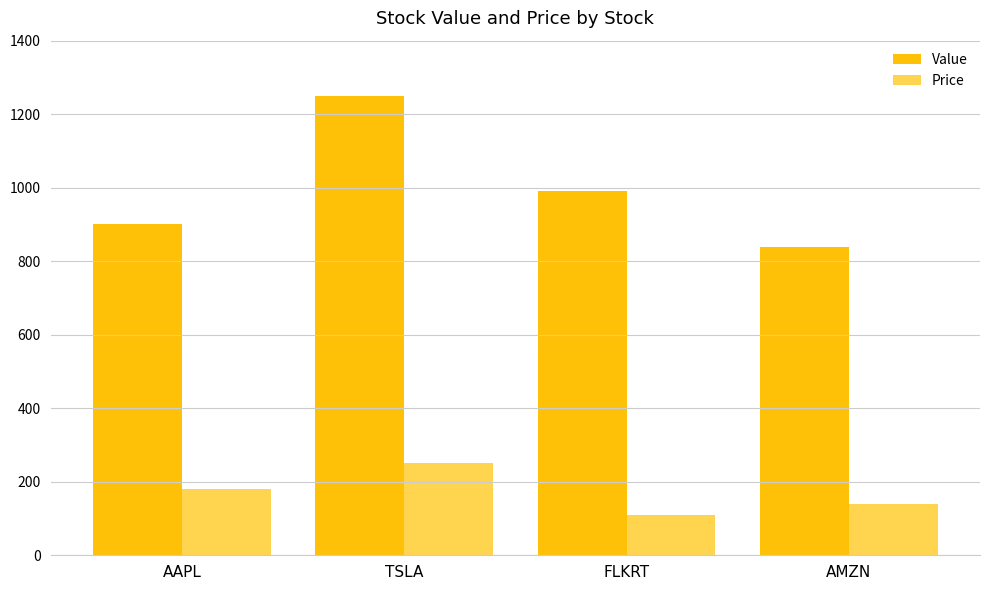

Which series changed the most between TSLA and AMZN?

Value